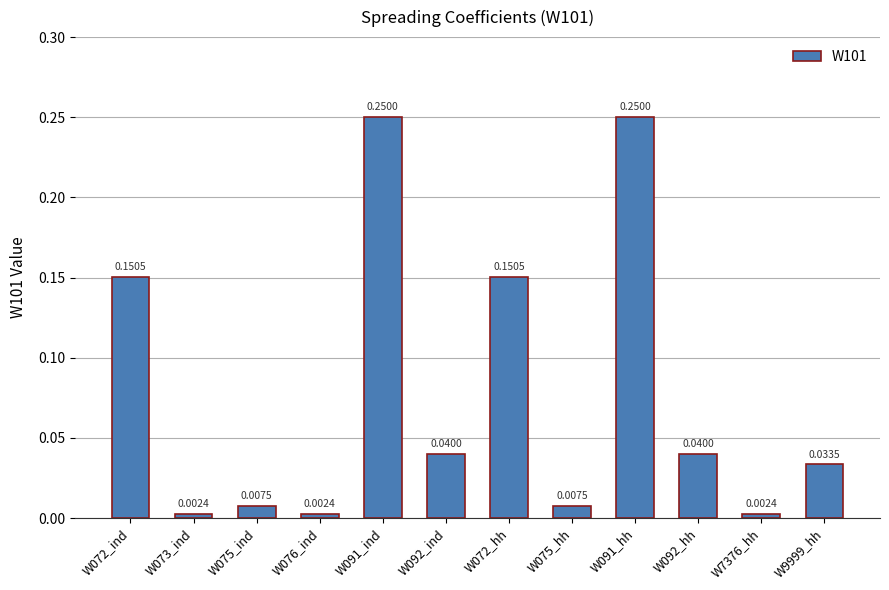

What is the change in value from W073_ind to W091_hh?

+0.2